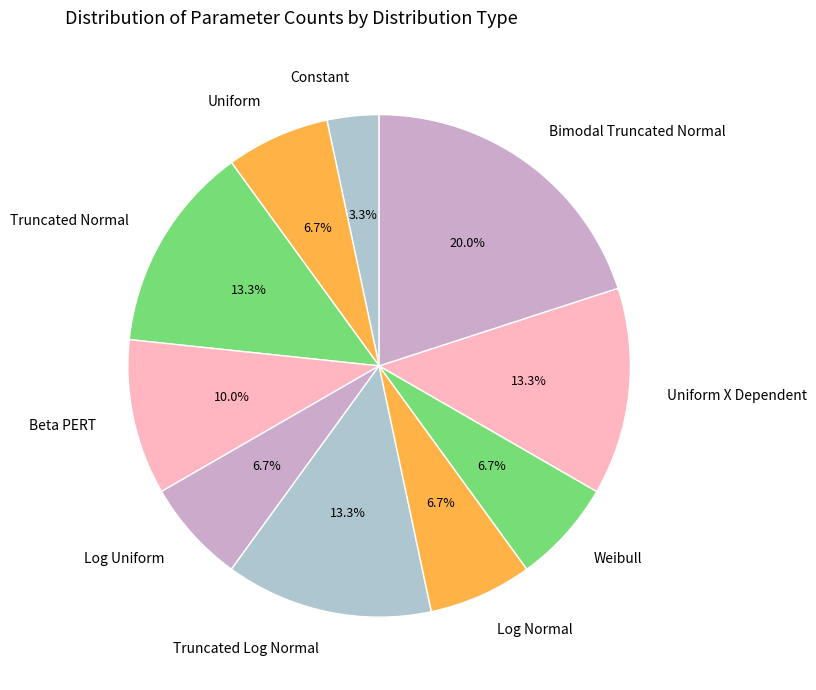

Does any single category account for the majority?

No